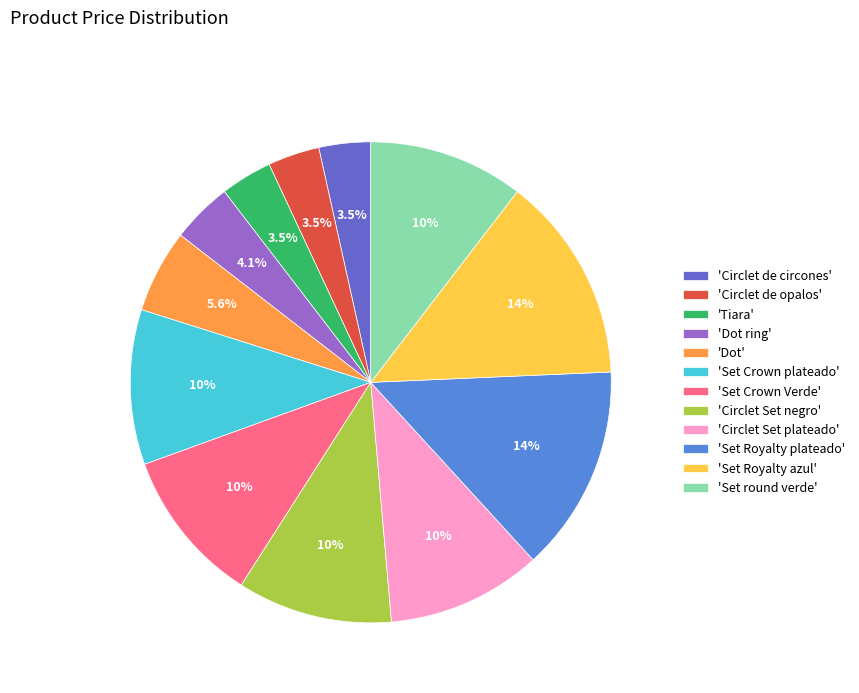

How many slices are in this pie chart?

12